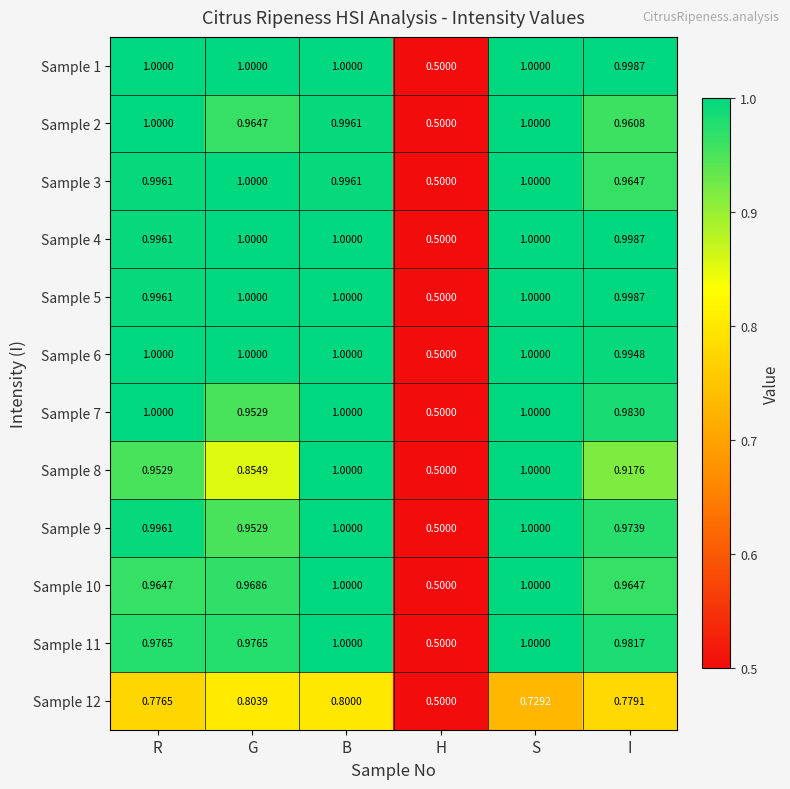

How many categories are shown in the chart?

6